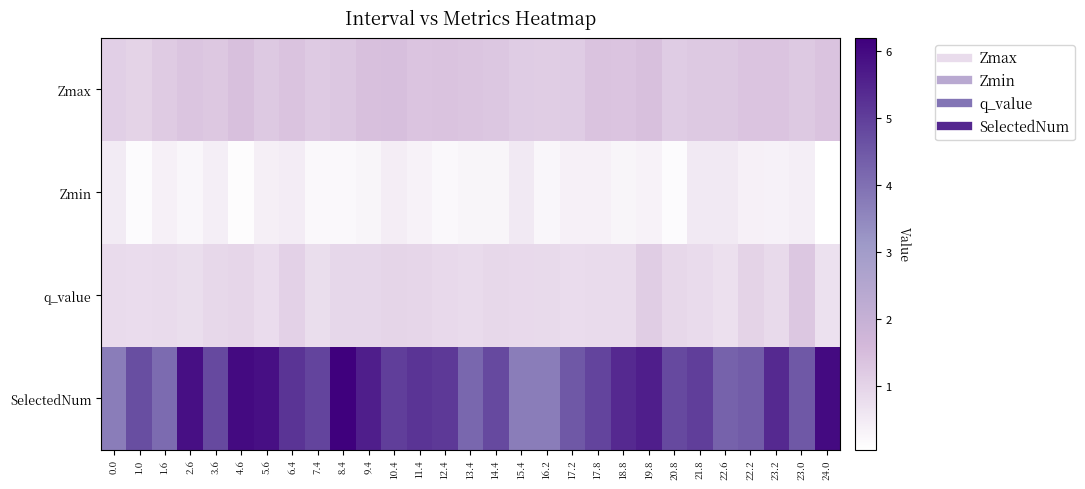

At how many categories does at least one series exceed 4?

26